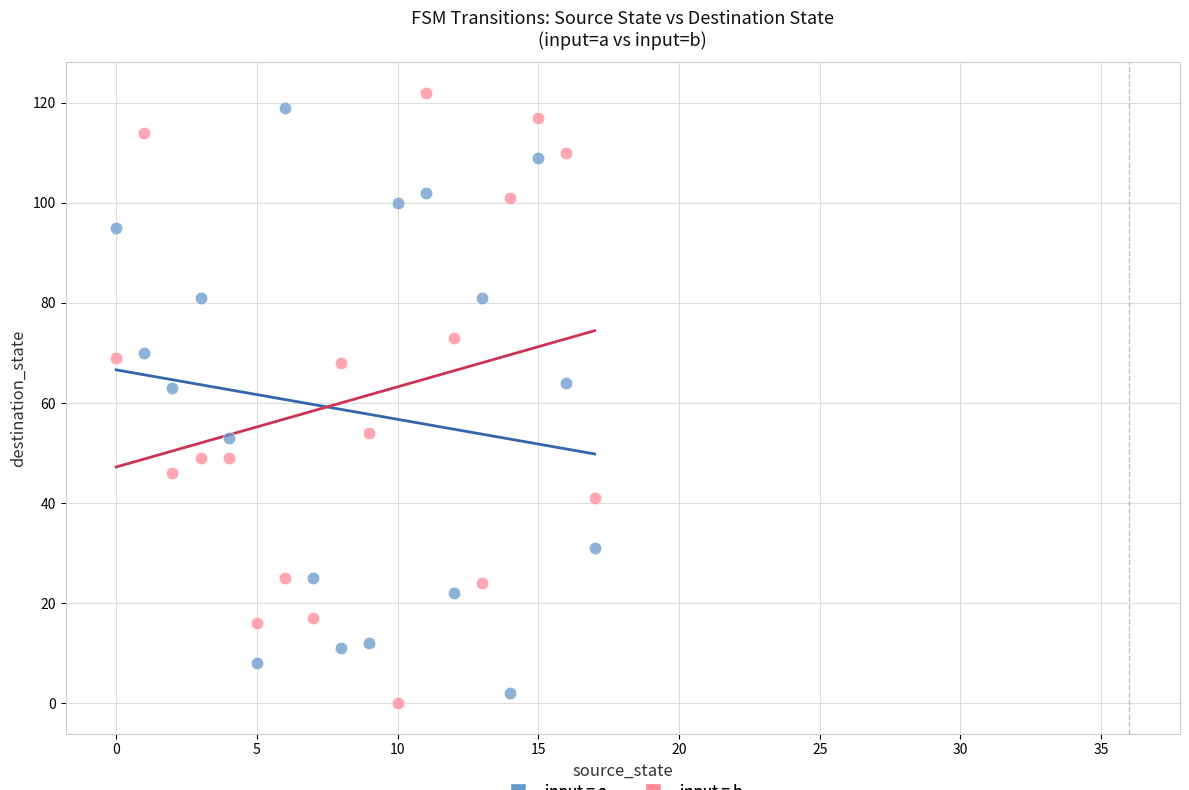

Across all data points, what is the range of Y values (max minus min)?

122